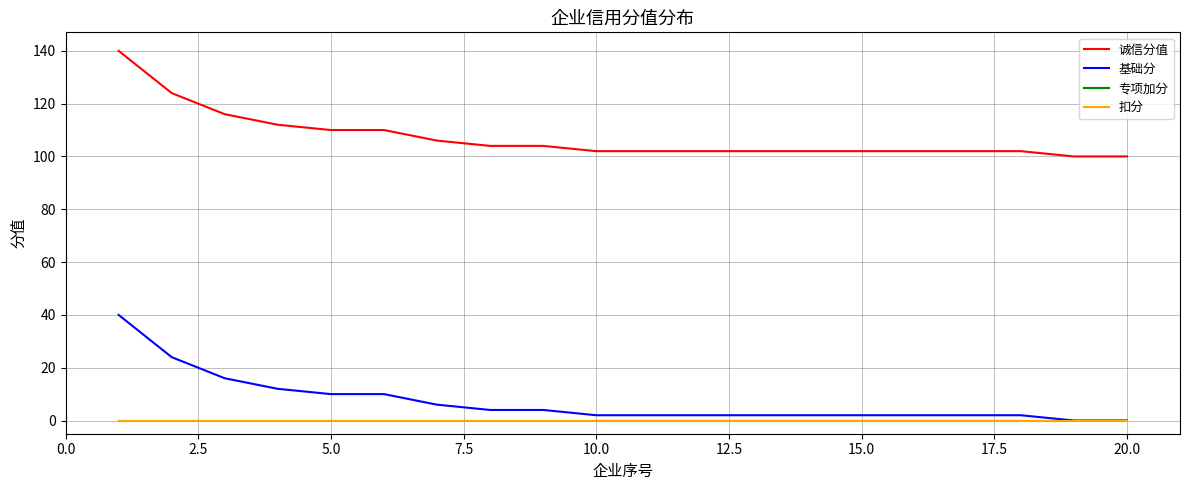

Does the chart display data point markers on the line(s)?

No